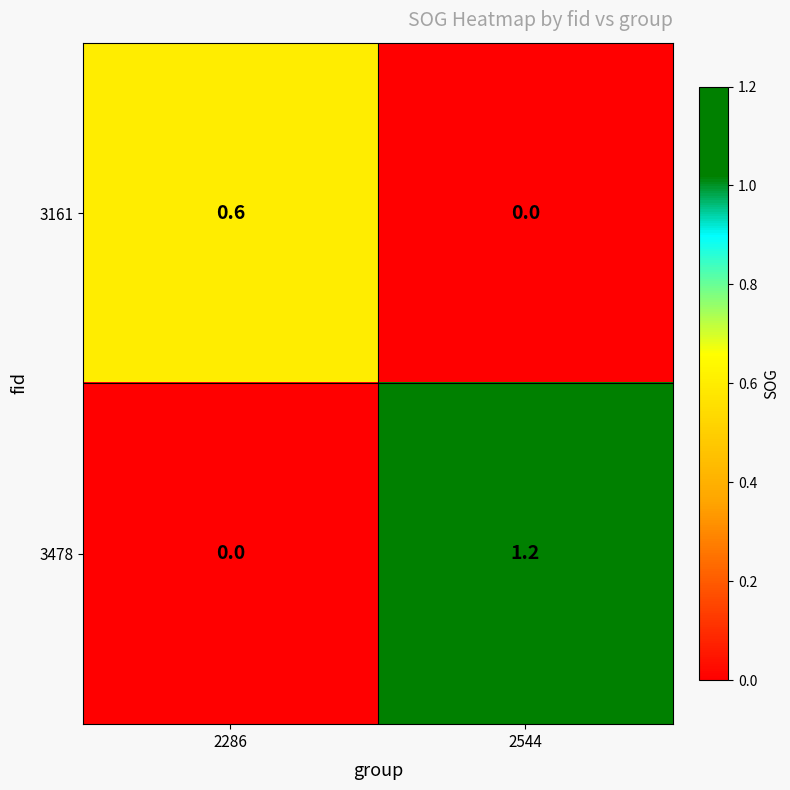

How many series are shown in this chart?

2